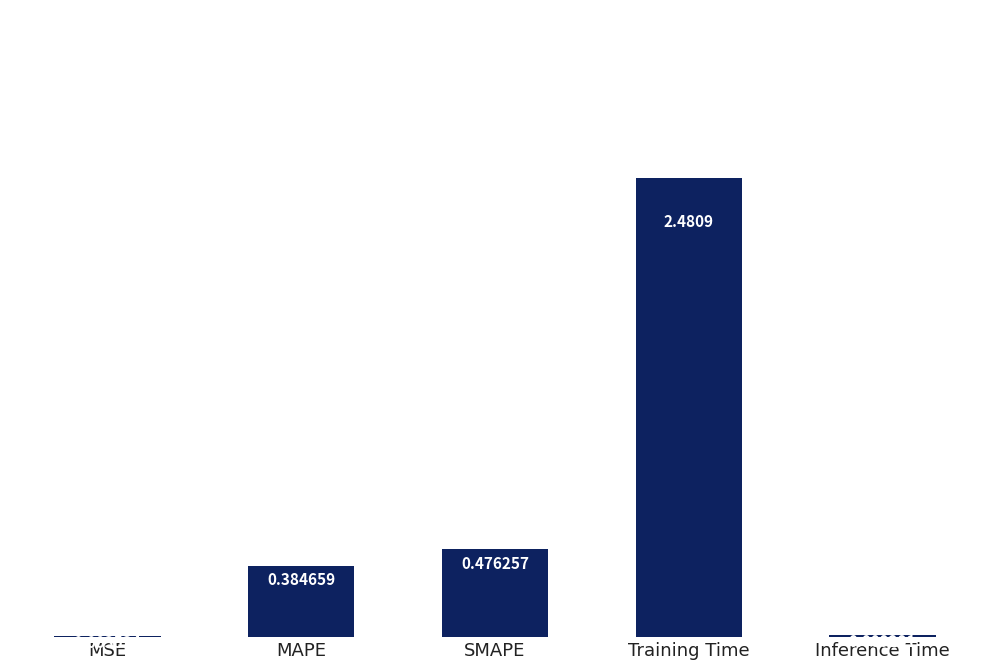

Which category has the highest value across all series?

Training Time